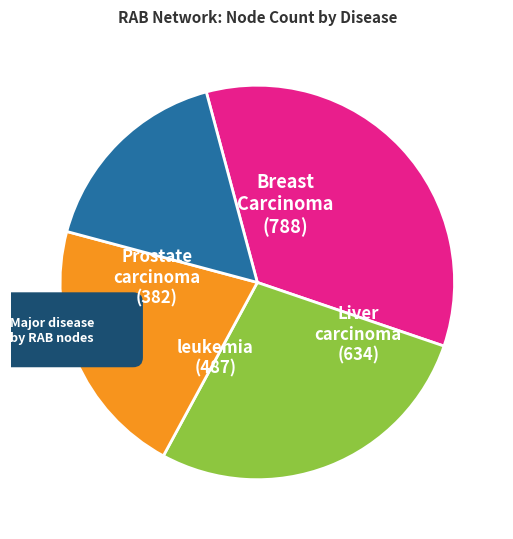

True or false: Colorectal Cancer accounts for 1% of the total.

False